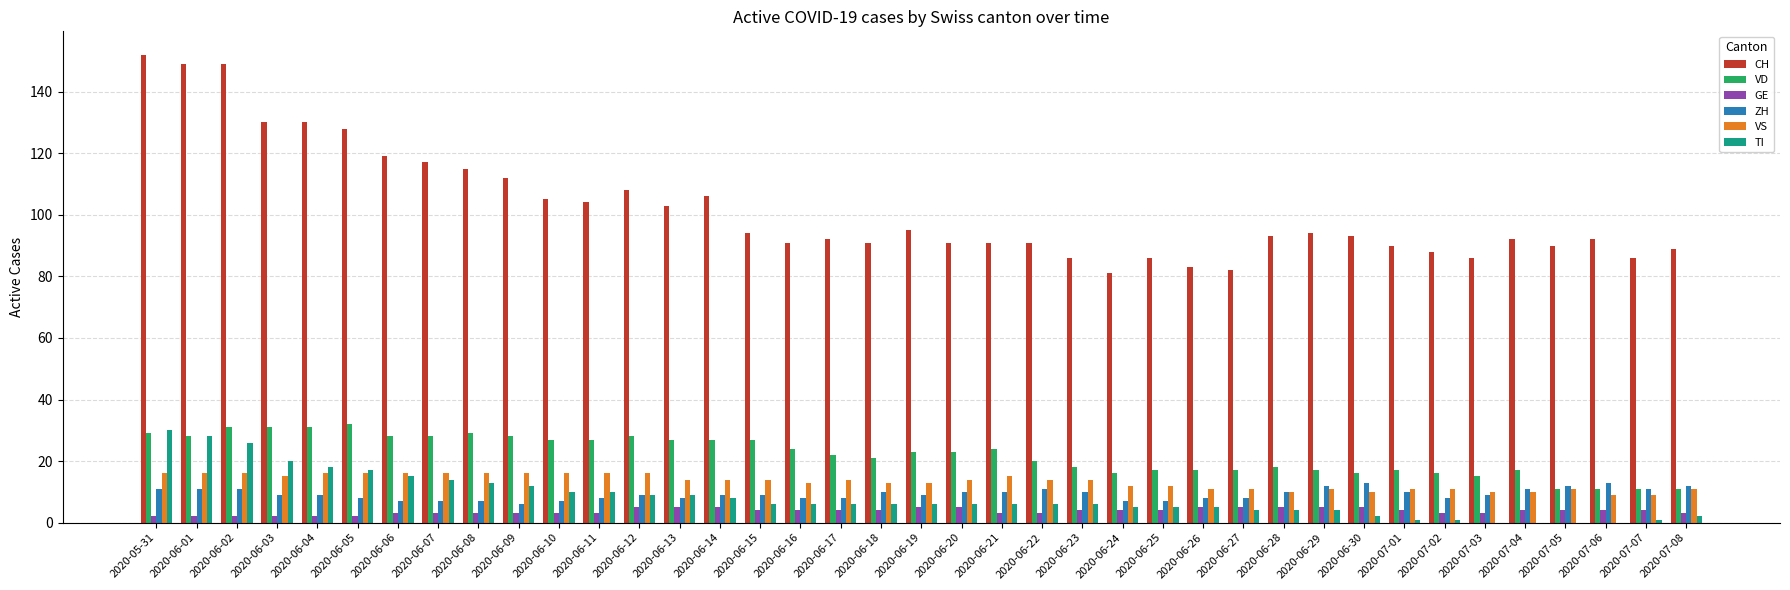

How many data points does each series have?

39